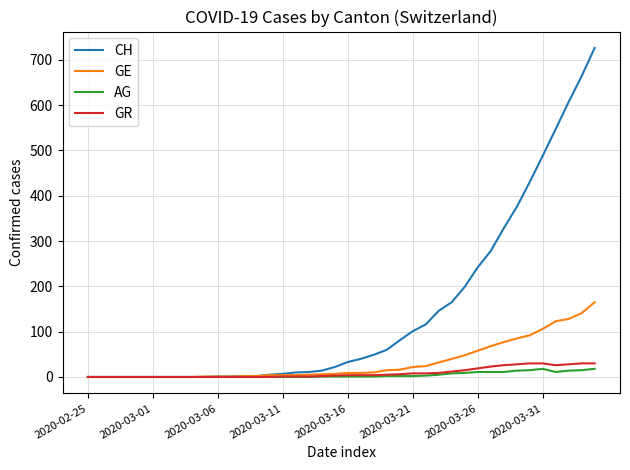

What is the sum of all AG values?

174